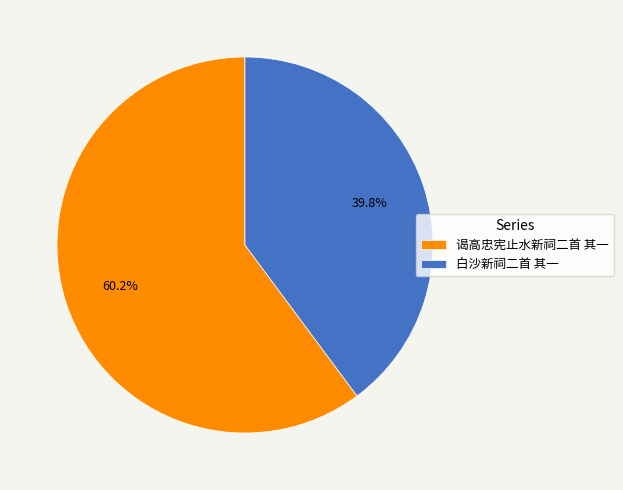

Rank the categories by value from highest to lowest.

谒高忠宪止水新祠二首 其一, 白沙新祠二首 其一